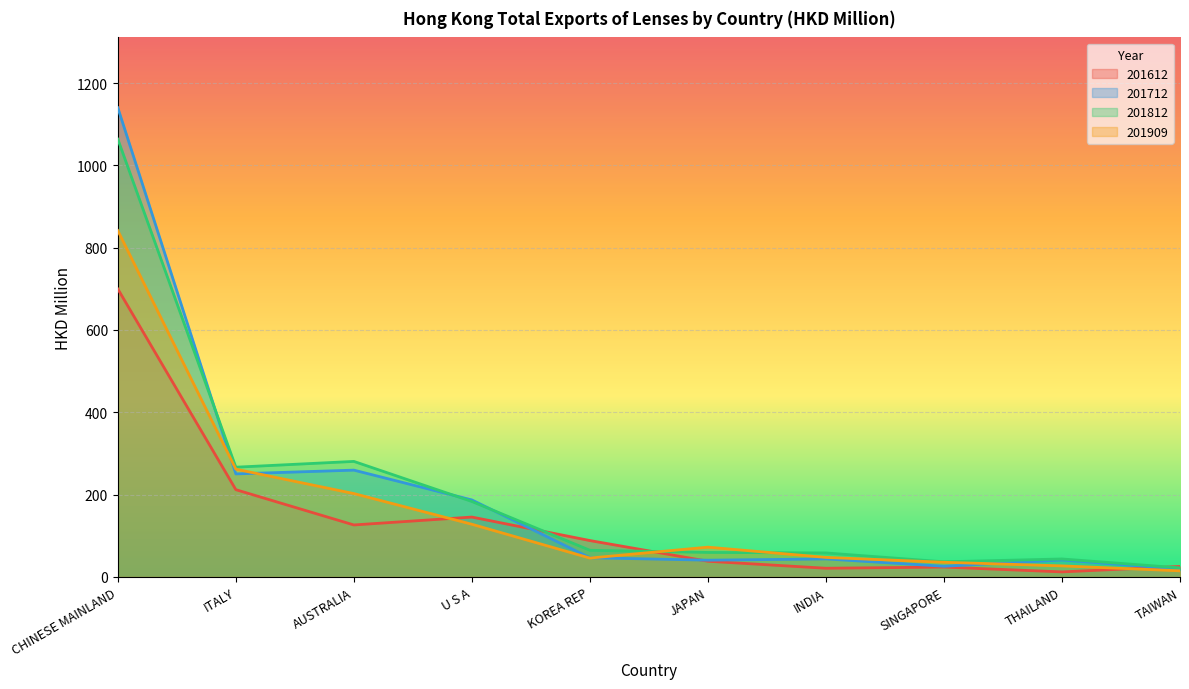

What is the maximum value for 201909?

841.4